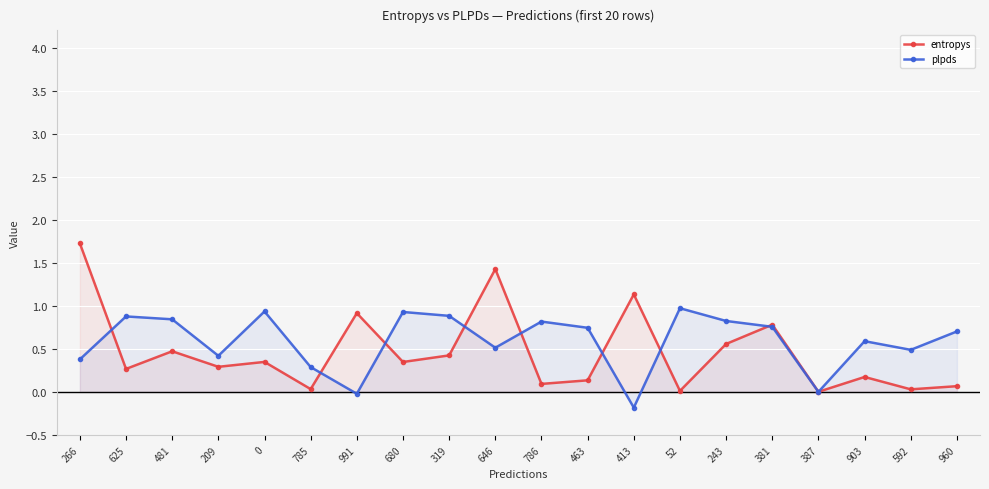

The plpds series shows 1.3 at 786. True or false?

False